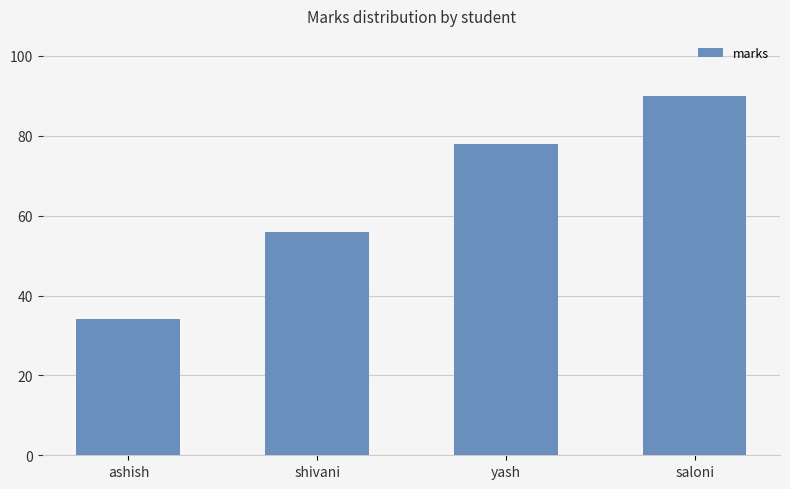

Is it true that the value at shivani is 34?

False